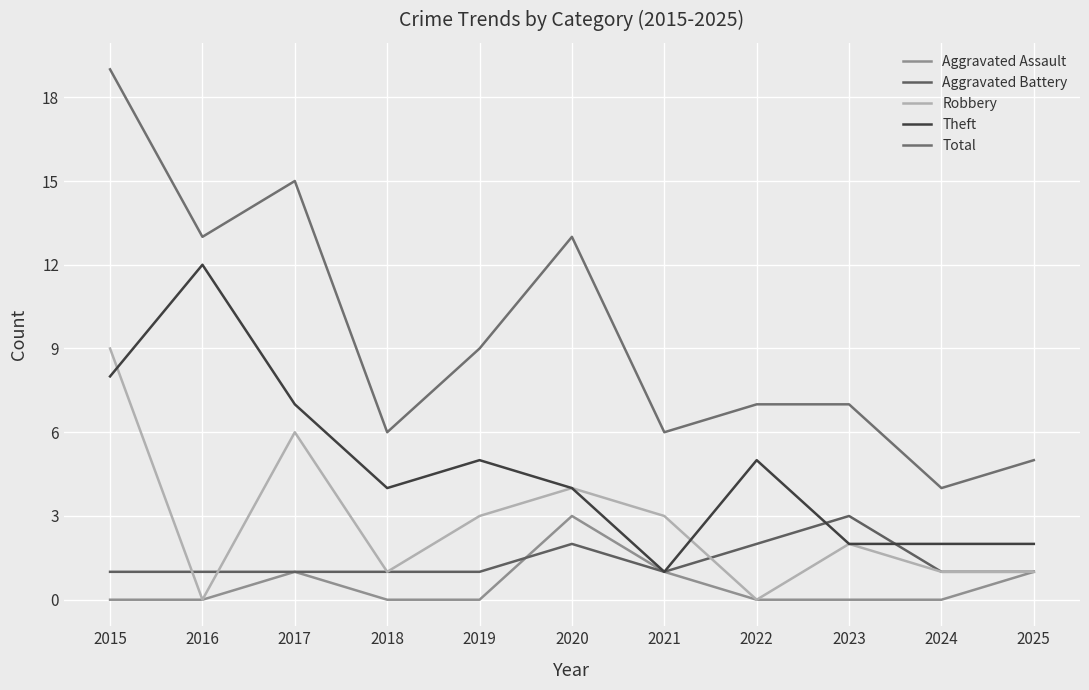

Reading left to right, extract all data points from this chart.

Aggravated Assault: 0	0	1	0	0	3	1	0	0	0	1
Aggravated Battery: 1	1	1	1	1	2	1	2	3	1	1
Robbery: 9	0	6	1	3	4	3	0	2	1	1
Theft: 8	12	7	4	5	4	1	5	2	2	2
Total: 19	13	15	6	9	13	6	7	7	4	5